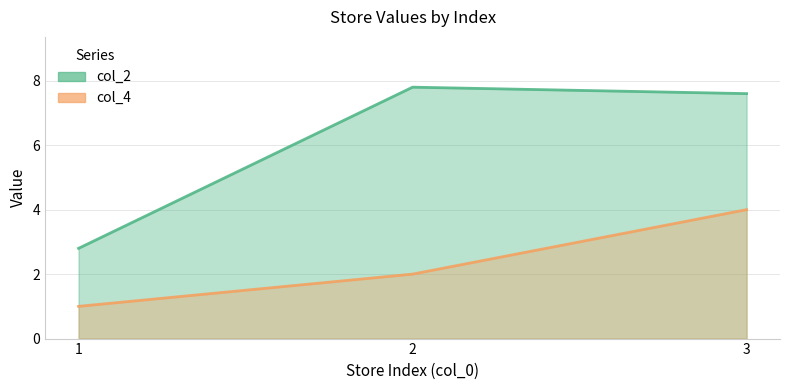

Read the col_2 value at 1.

2.8